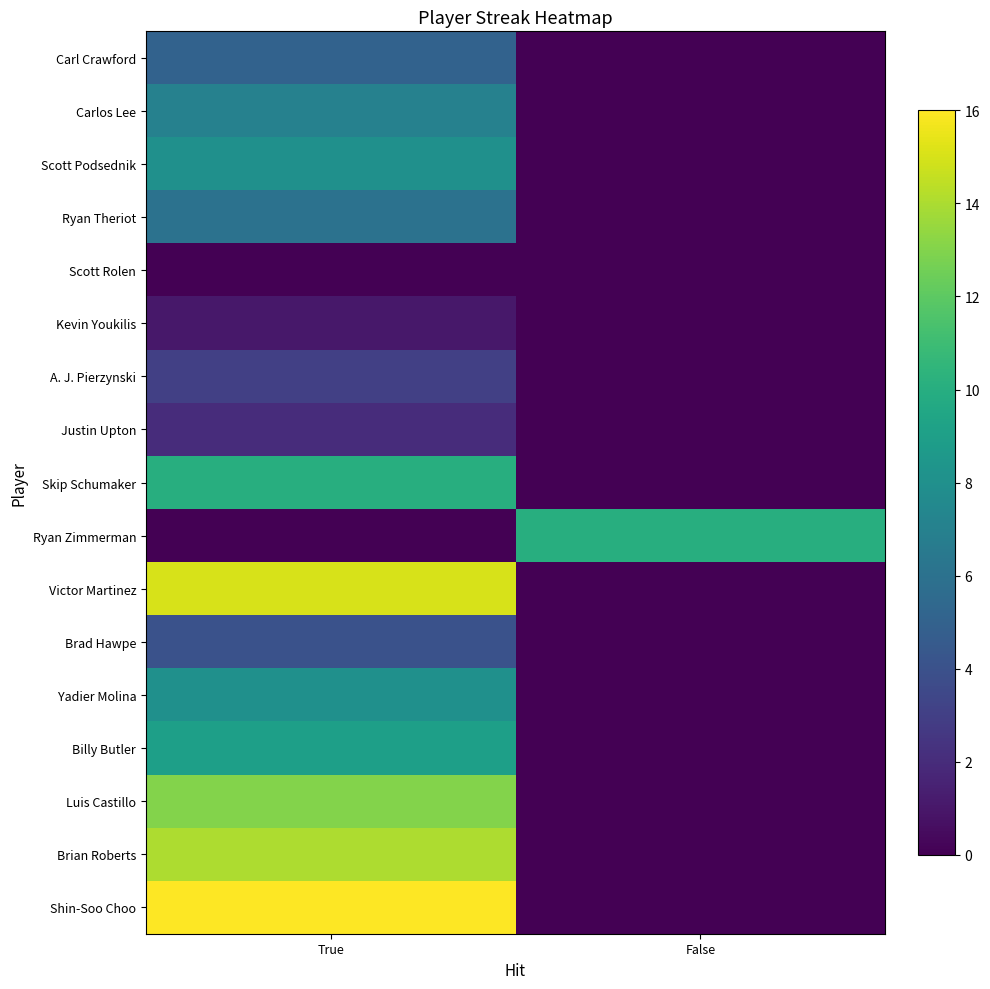

Reading right to left, list all the values displayed in this chart.

Carl Crawford: False=0	True=5
Carlos Lee: False=0	True=7
Scott Podsednik: False=0	True=8
Ryan Theriot: False=0	True=6
Scott Rolen: False=0	True=0
Kevin Youkilis: False=0	True=1
A. J. Pierzynski: False=0	True=3
Justin Upton: False=0	True=2
Skip Schumaker: False=0	True=10
Ryan Zimmerman: False=10	True=0
Victor Martinez: False=0	True=15
Brad Hawpe: False=0	True=4
Yadier Molina: False=0	True=8
Billy Butler: False=0	True=9
Luis Castillo: False=0	True=13
Brian Roberts: False=0	True=14
Shin-Soo Choo: False=0	True=16